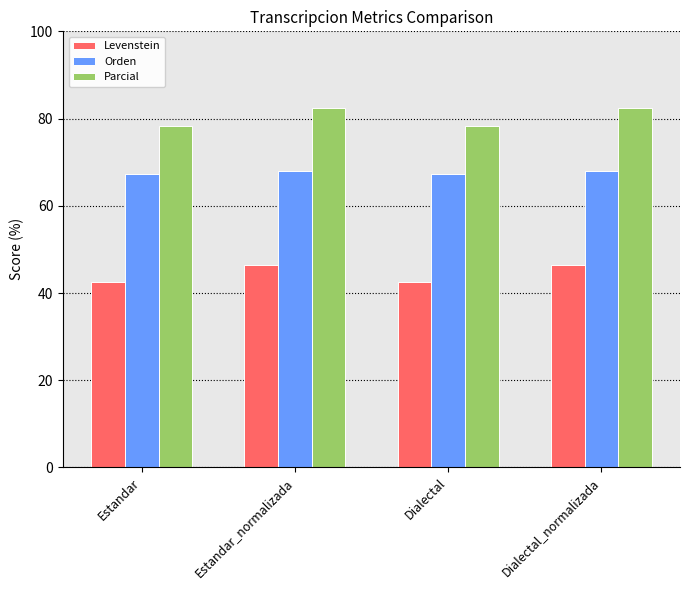

List the series in order of their peak value, lowest first.

Levenstein, Orden, Parcial